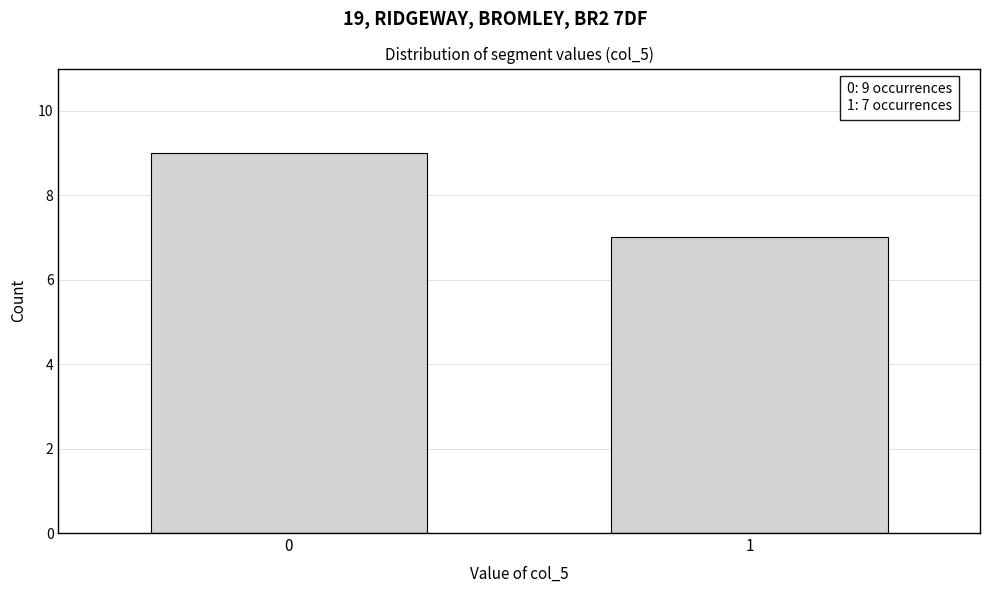

Reading right to left, list all the values displayed in this chart.

7	9